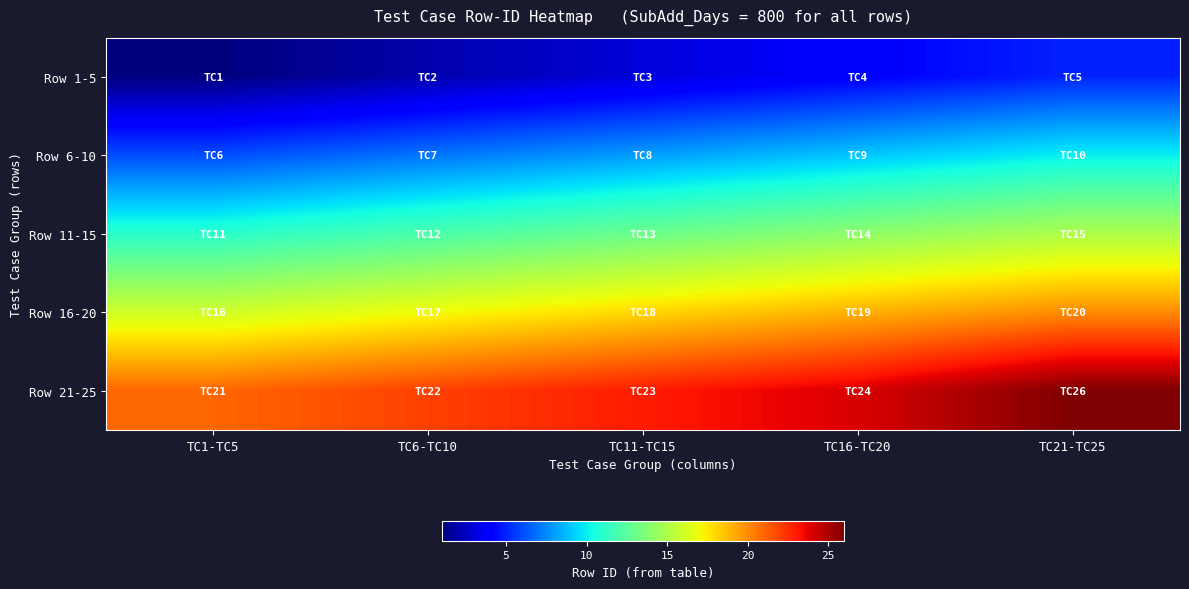

List the series in order of their overall mean, highest first.

Row 21-25, Row 16-20, Row 11-15, Row 6-10, Row 1-5